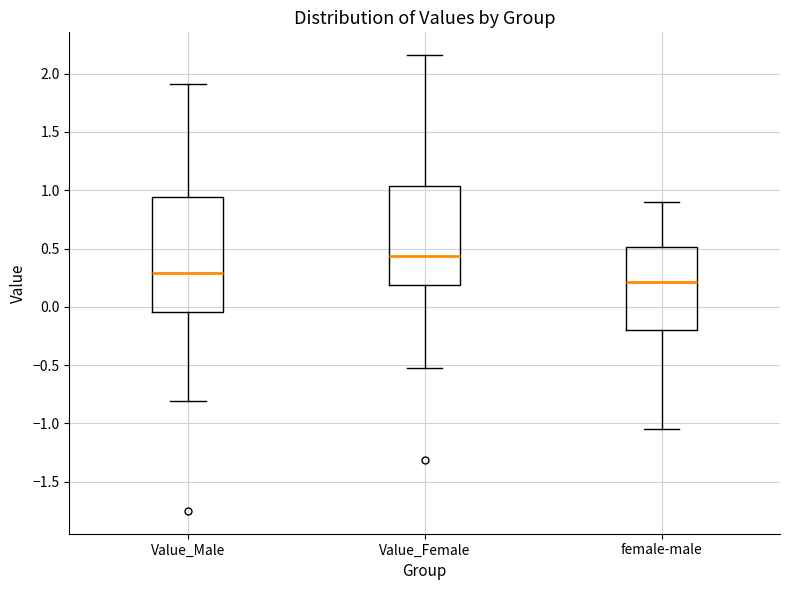

Reading left to right, read every box against the y-axis: the position of its median line, the range the box covers, and the ends of its whiskers. The values are not printed on the chart, so give them approximately, as read against the axis.

Value_Male: median 0.30, box -0.05 to 0.95, whiskers -0.80 to 1.90
Value_Female: median 0.45, box 0.20 to 1.05, whiskers -0.55 to 2.15
female-male: median 0.20, box -0.20 to 0.50, whiskers -1.05 to 0.90